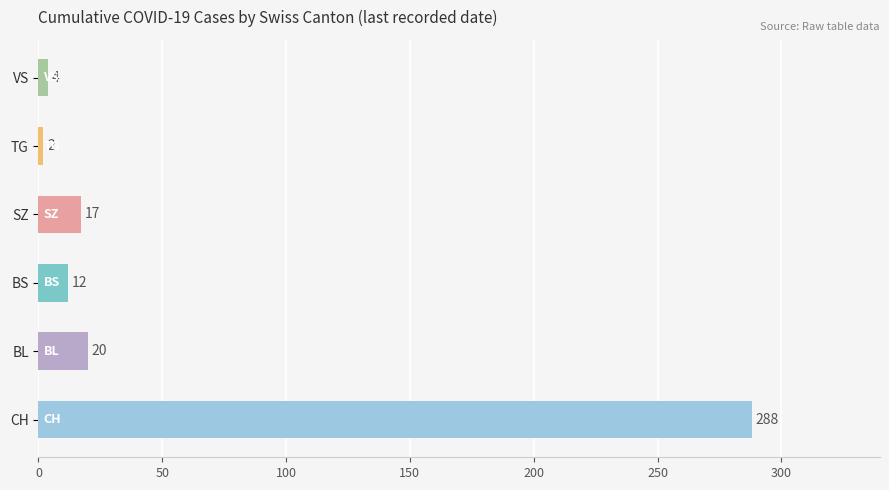

Which label corresponds to the largest value in the chart?

CH